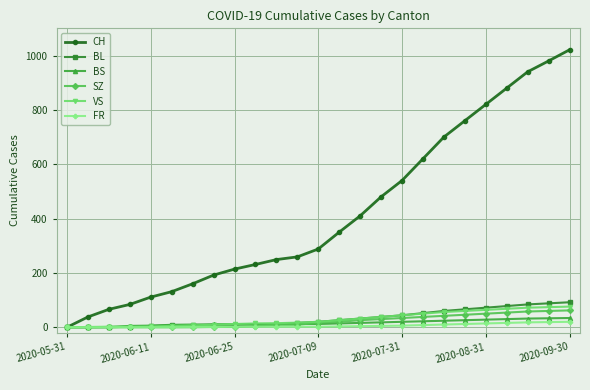

Which series has the widest spread of values?

CH